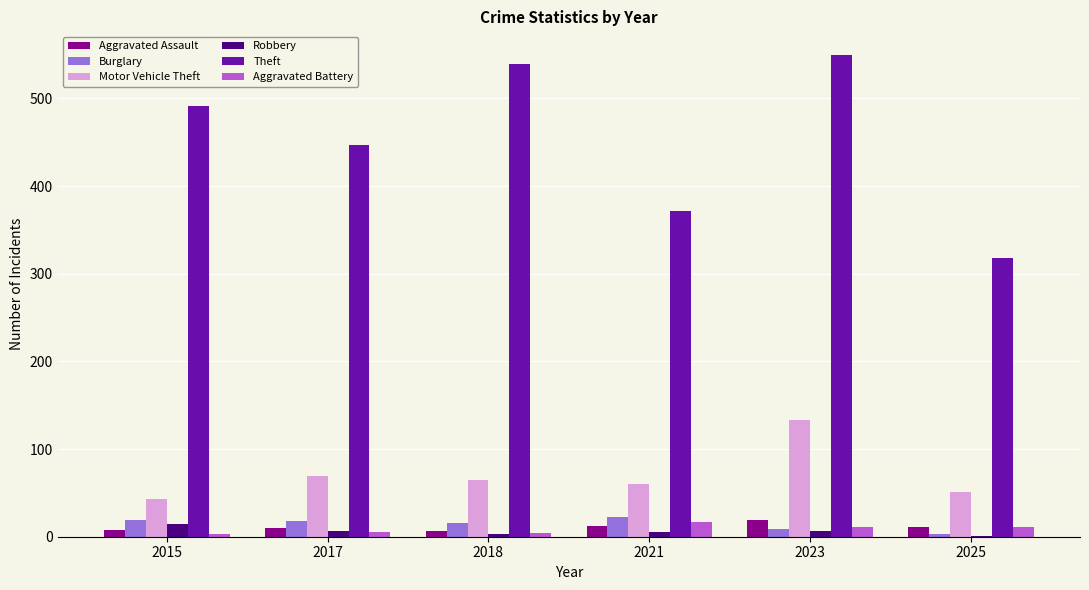

True or false: Motor Vehicle Theft has a value of 69 at 2017.

True